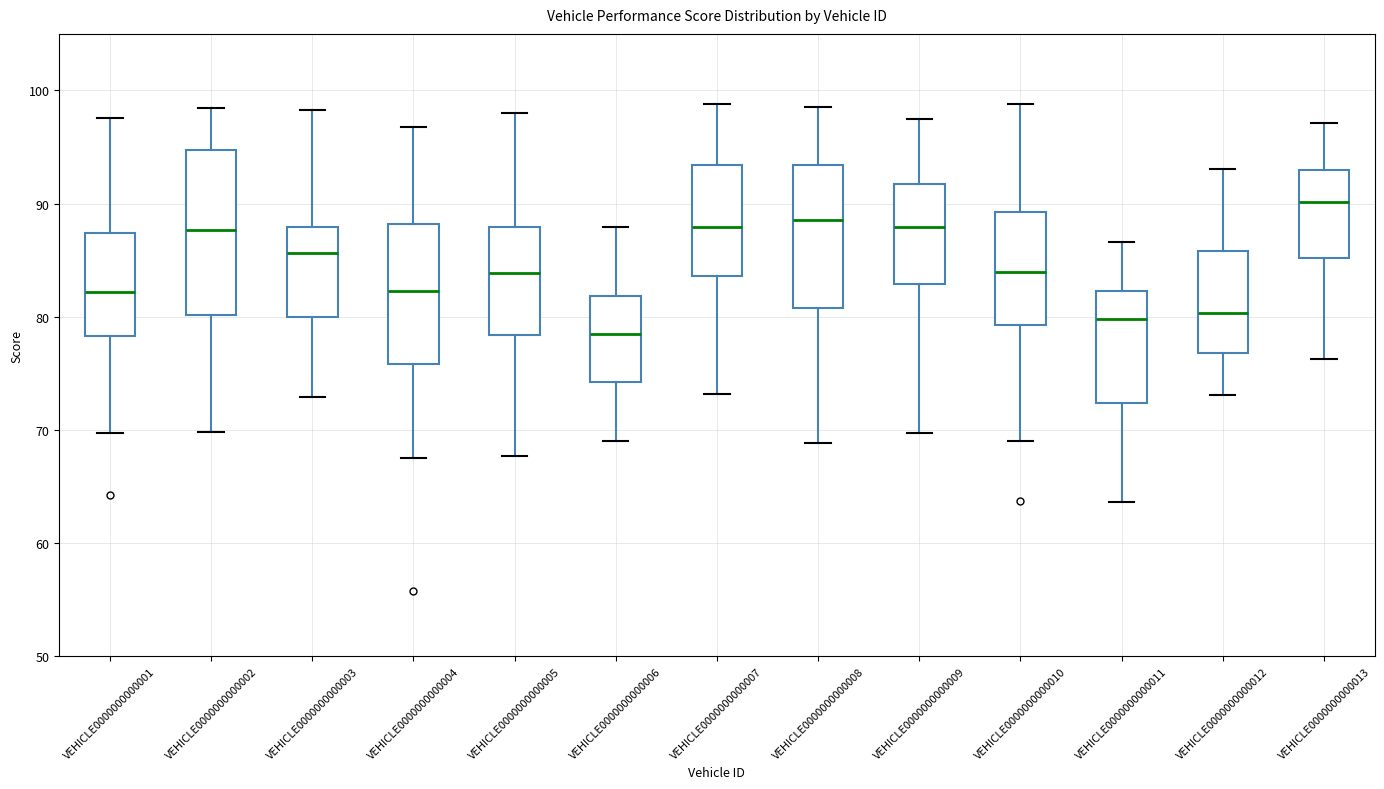

Reading left to right, read every box against the y-axis: the position of its median line, the range the box covers, and the ends of its whiskers. The values are not printed on the chart, so give them approximately, as read against the axis.

VEHICLE0000000000001: median 82, box 78 to 87, whiskers 70 to 98
VEHICLE0000000000002: median 88, box 80 to 95, whiskers 70 to 98
VEHICLE0000000000003: median 86, box 80 to 88, whiskers 73 to 98
VEHICLE0000000000004: median 82, box 76 to 88, whiskers 67 to 97
VEHICLE0000000000005: median 84, box 78 to 88, whiskers 68 to 98
VEHICLE0000000000006: median 79, box 74 to 82, whiskers 69 to 88
VEHICLE0000000000007: median 88, box 84 to 93, whiskers 73 to 99
VEHICLE0000000000008: median 89, box 81 to 93, whiskers 69 to 99
VEHICLE0000000000009: median 88, box 83 to 92, whiskers 70 to 97
VEHICLE0000000000010: median 84, box 79 to 89, whiskers 69 to 99
VEHICLE0000000000011: median 80, box 72 to 82, whiskers 64 to 87
VEHICLE0000000000012: median 80, box 77 to 86, whiskers 73 to 93
VEHICLE0000000000013: median 90, box 85 to 93, whiskers 76 to 97